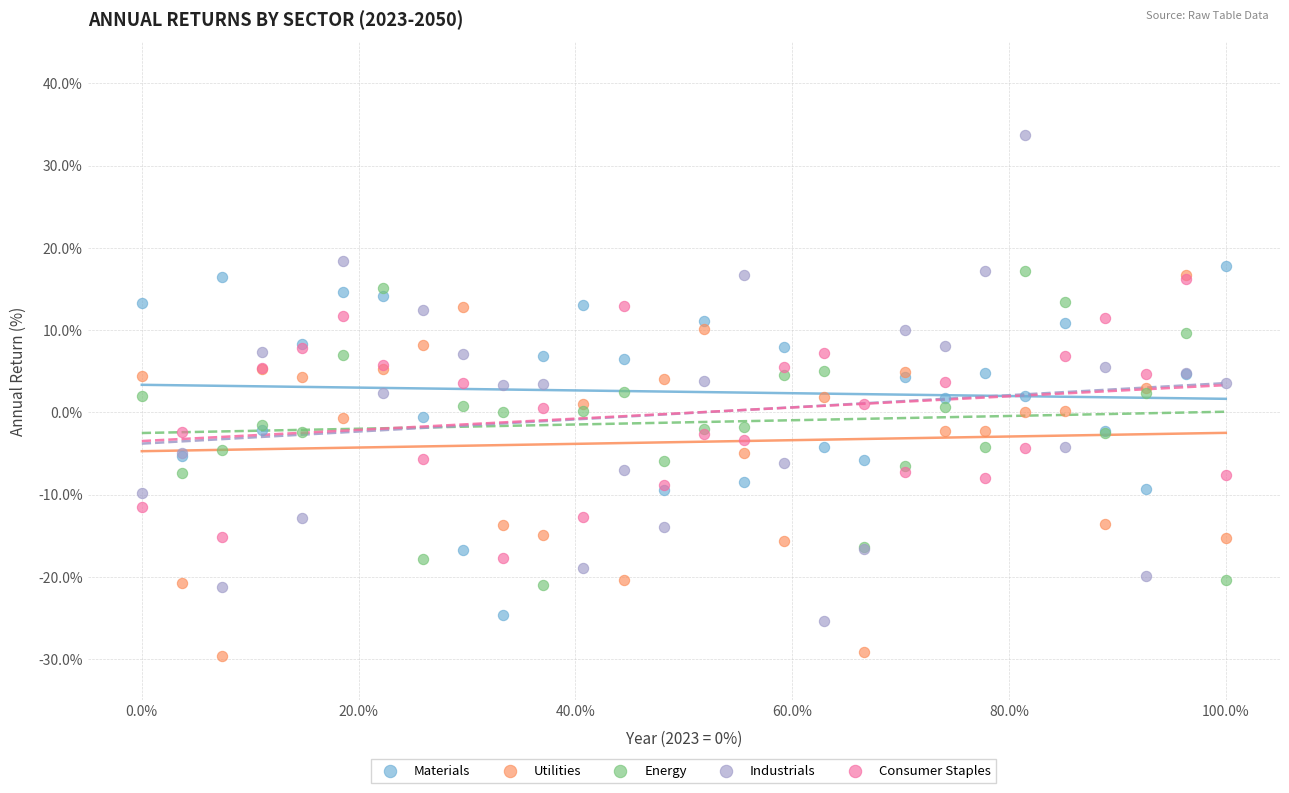

Which series has the widest spread of Y values?

Industrials